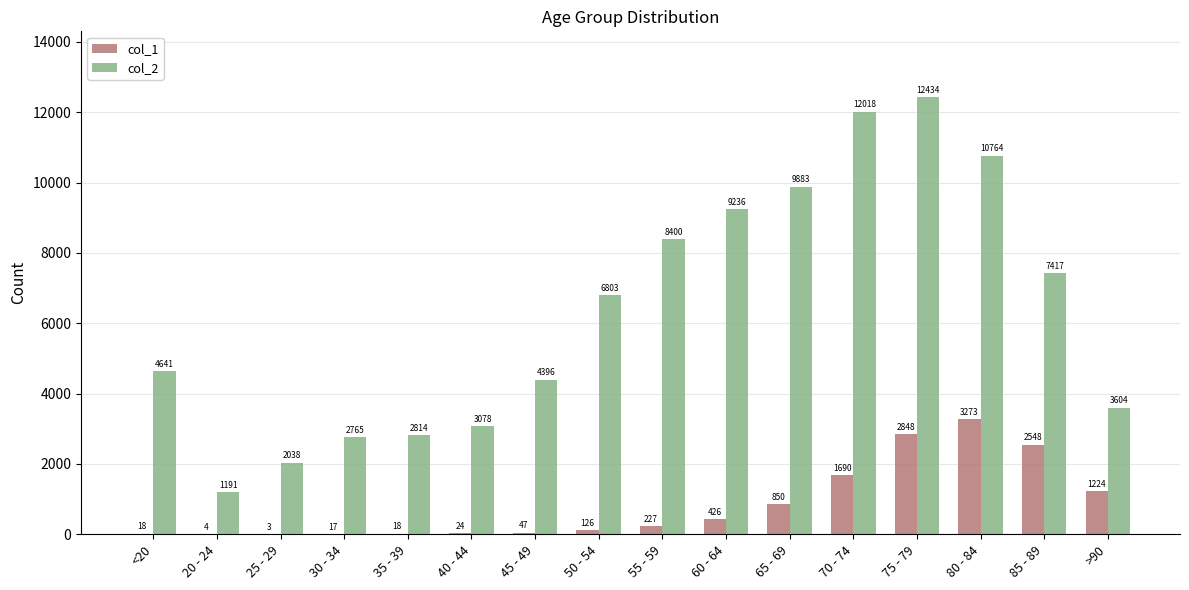

What is the sum of the col_2 values at 35 - 39 and 85 - 89?

10231